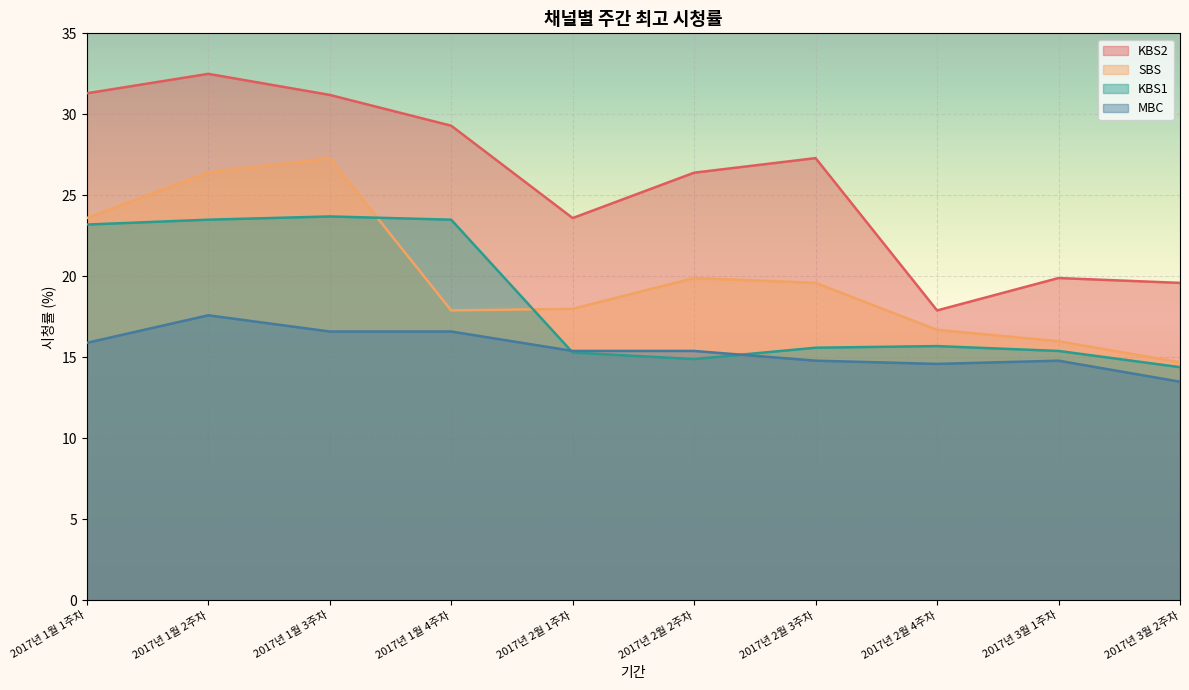

At which label does KBS2 first exceed 27?

2017년 1월 1주차